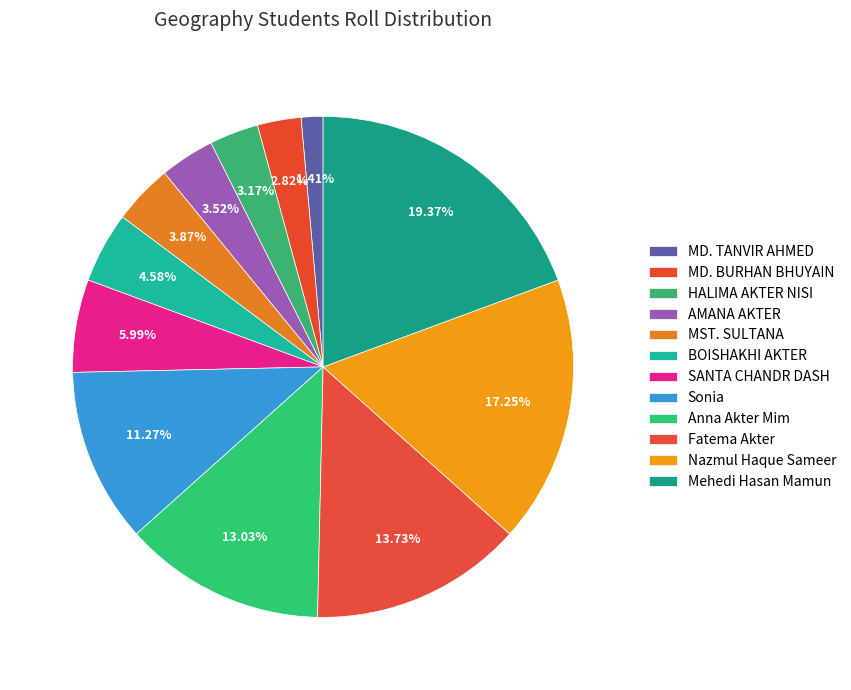

To the nearest percent, what portion does HALIMA AKTER NISI represent?

3%